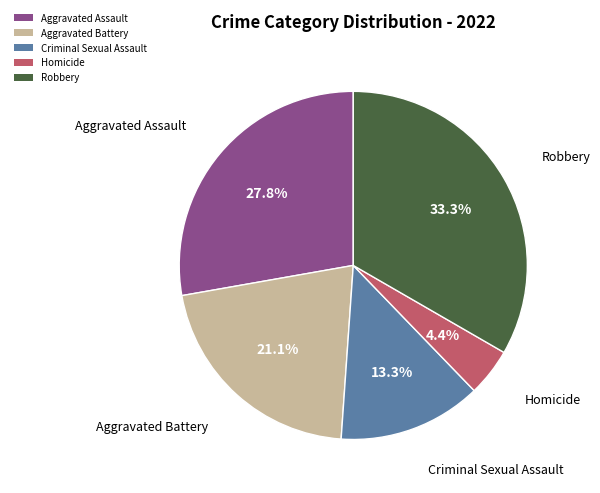

What is the largest slice in the pie chart?

Robbery